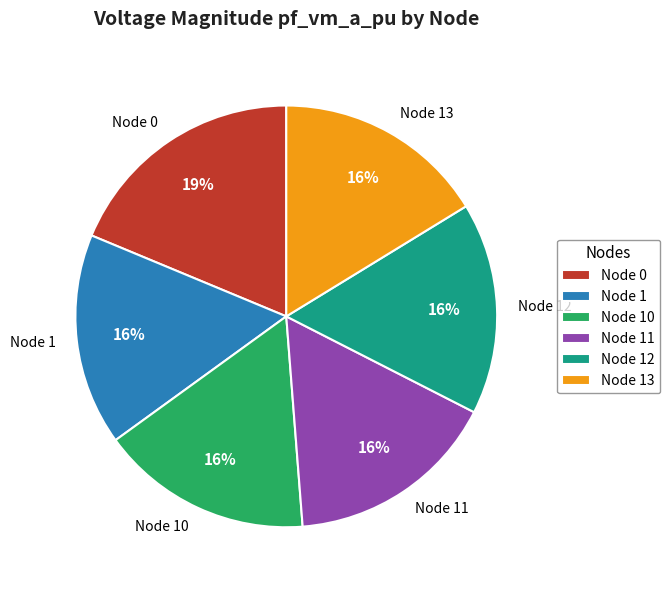

How many slices are in this pie chart?

6